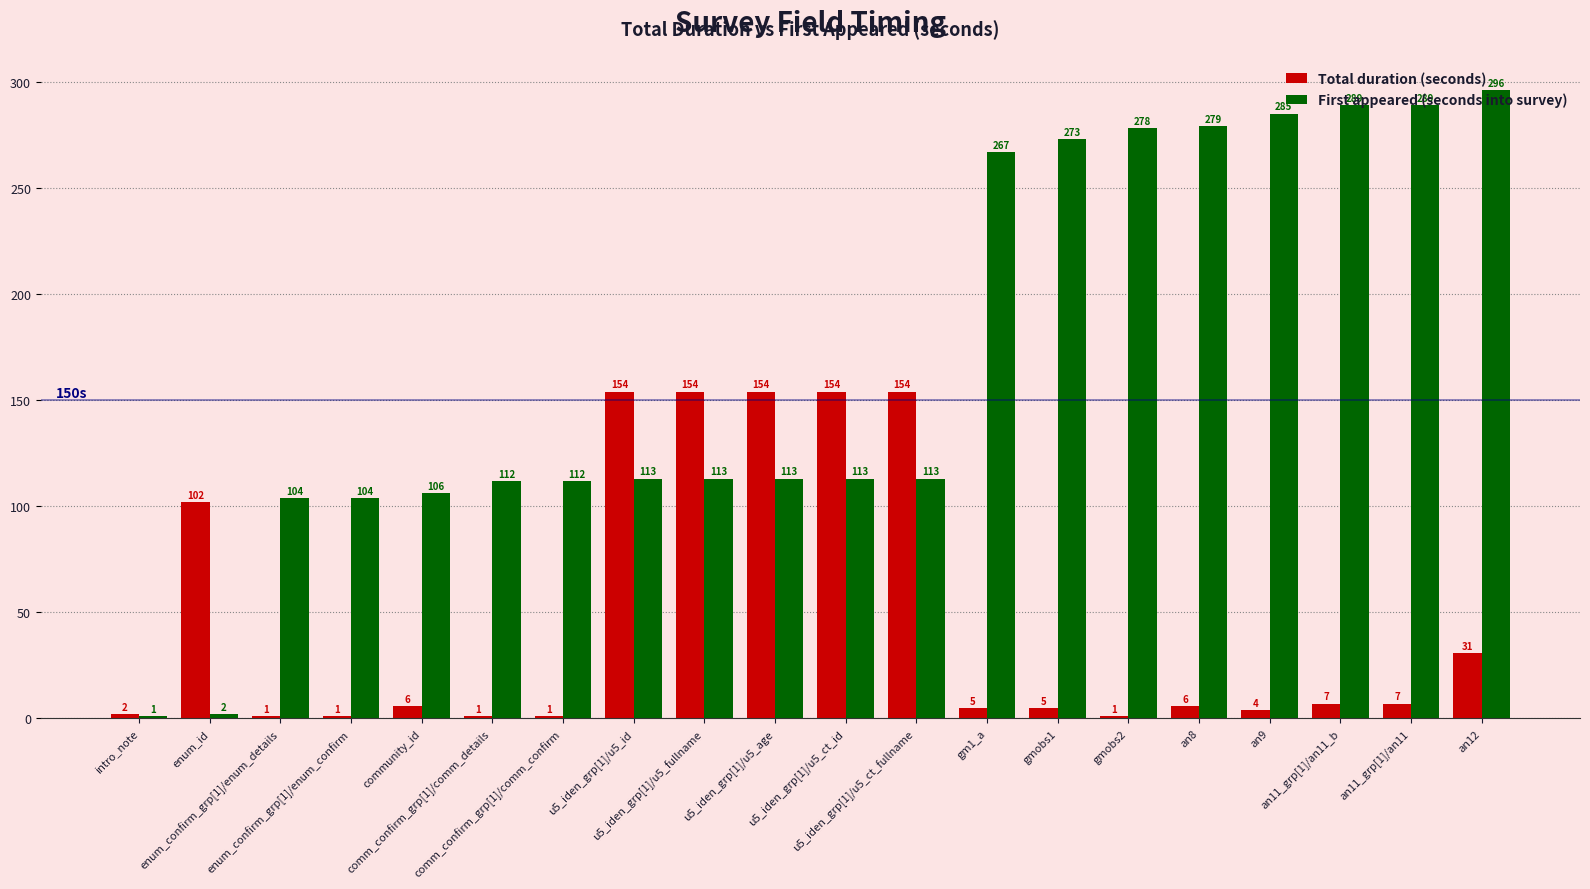

Which series has the largest range (max minus min)?

First appeared (seconds into survey)